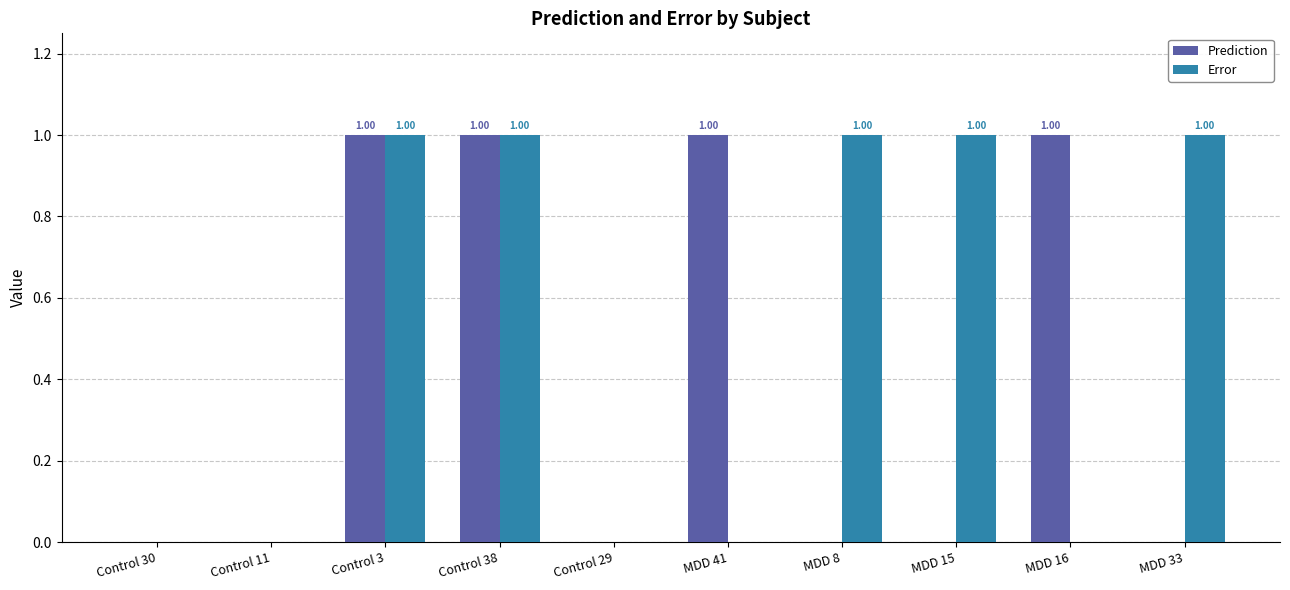

Which series changed the most between Control 30 and MDD 16?

Prediction